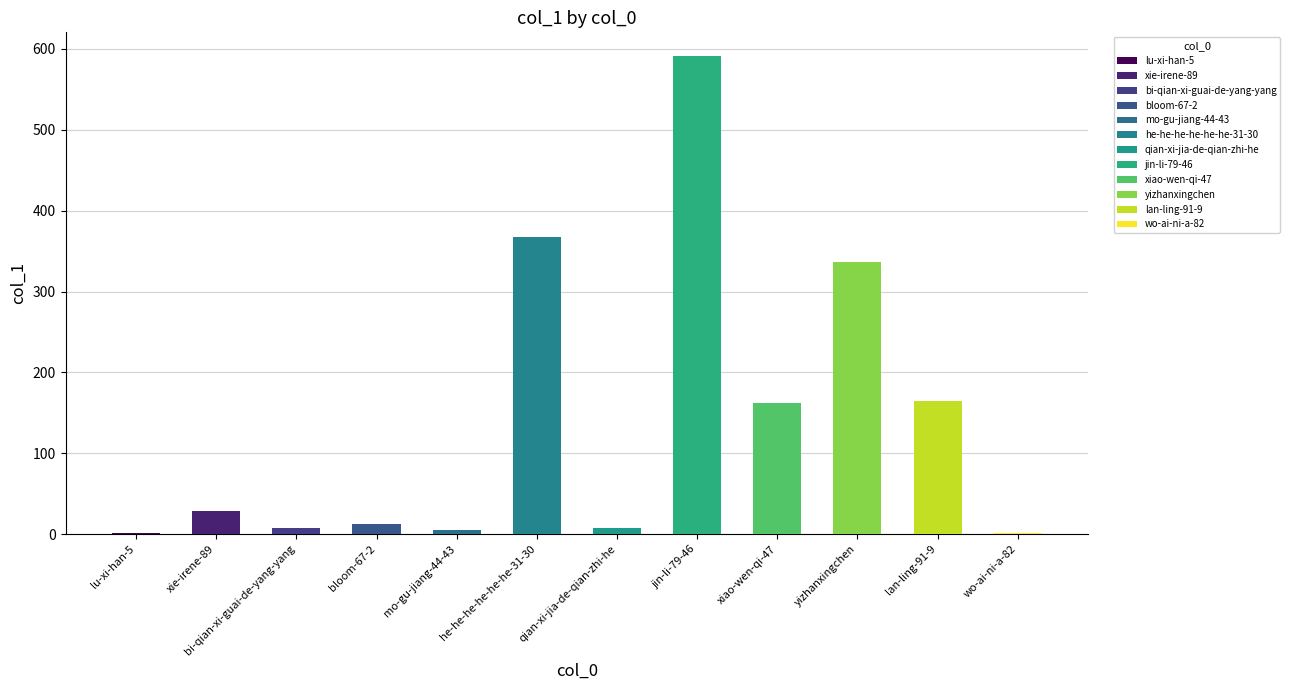

Where is the data nearest to the value 296?

yizhanxingchen